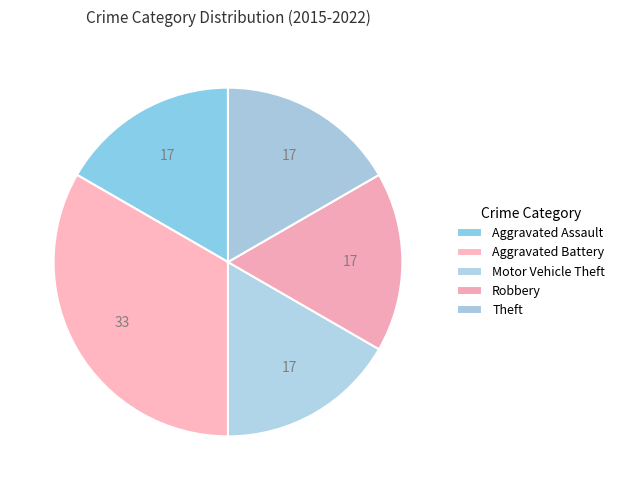

The Robbery slice represents 31% of the pie. True or false?

False